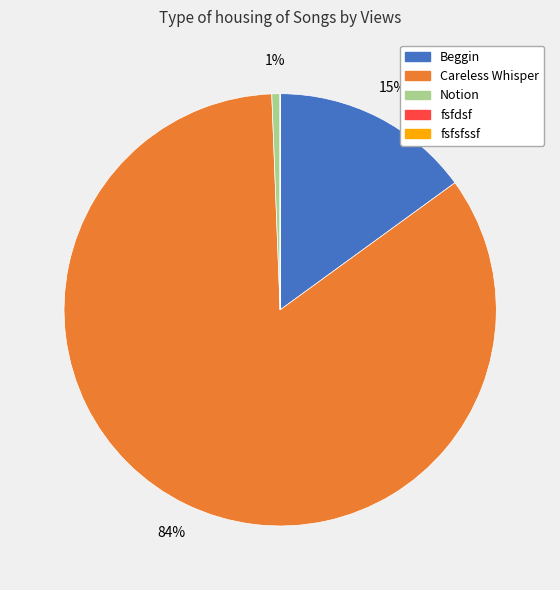

To the nearest percent, what is the difference between the largest and smallest slice percentages?

84%